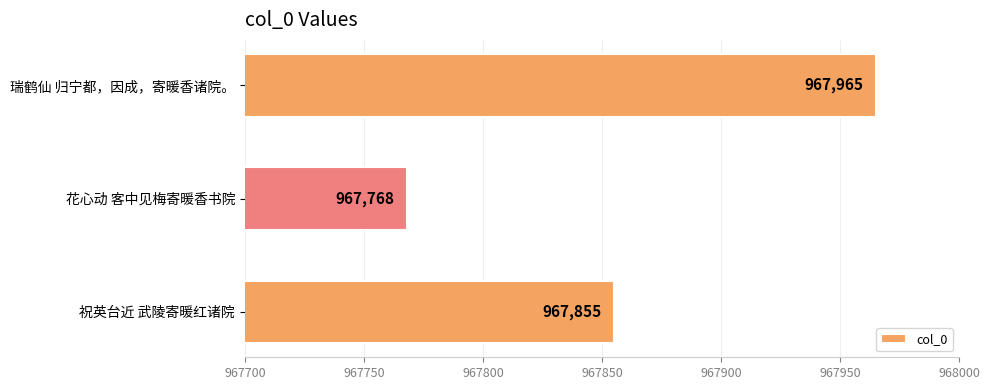

Are the bars horizontal?

Yes